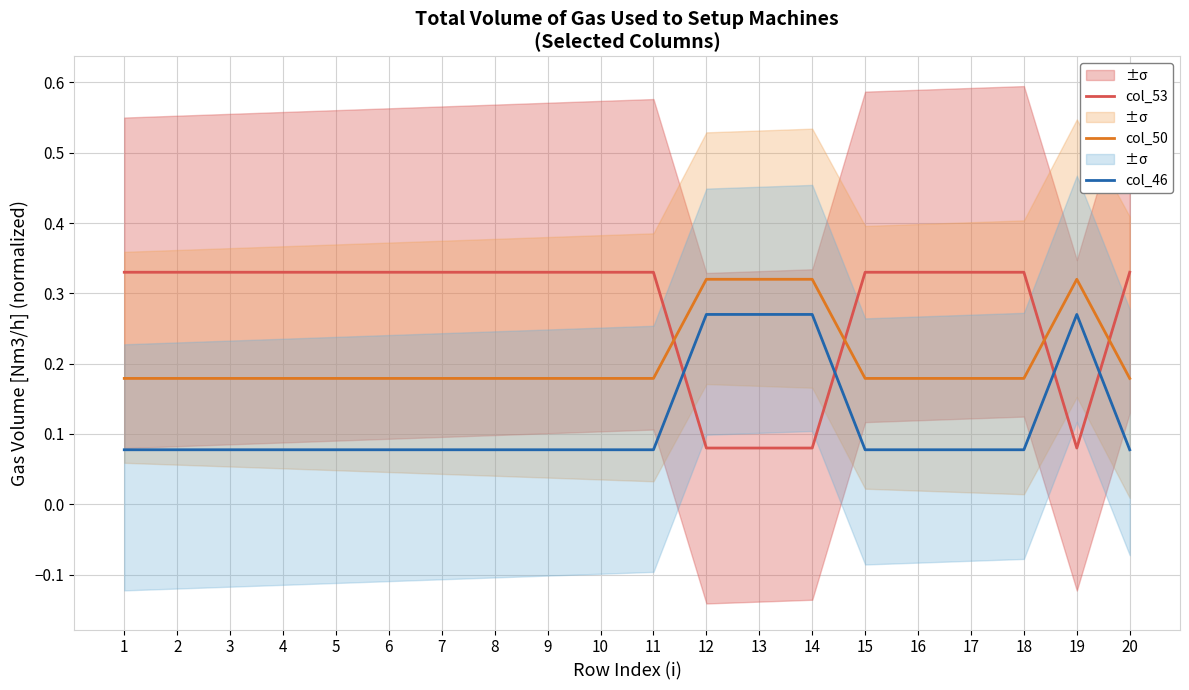

What is the maximum value shown in the chart?

0.3